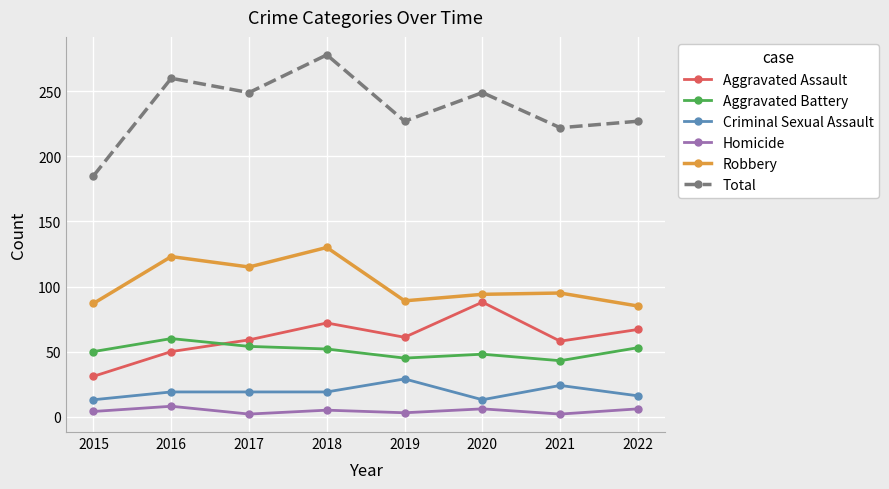

Which series has the largest range (max minus min)?

Total